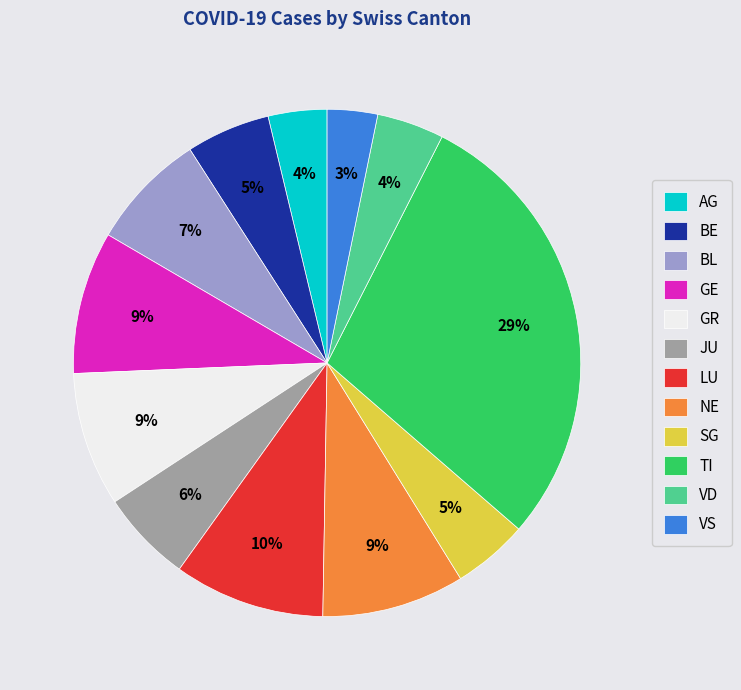

Do VD and BL together represent more than half of the pie?

No